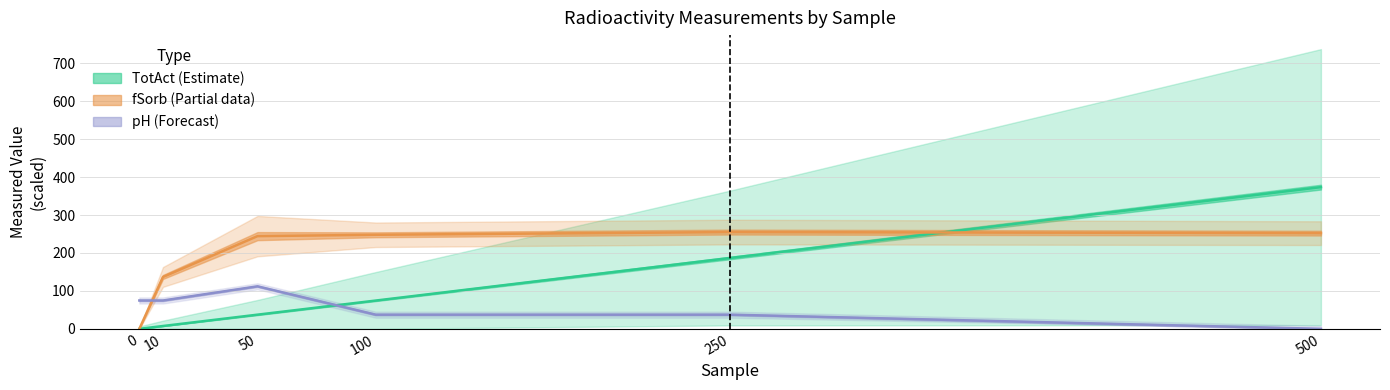

Reading left to right, transcribe all the data shown in this chart.

TotAct (centre): 0=0.0	10=7.5	50=37.4	100=74.5	250=186.8	500=373.6
fSorb (centre): 0=0.0	10=136.8	50=244.4	100=248.0	250=255.1	500=252.3
pH (centre): 0=74.7	10=74.7	50=112.1	100=37.4	250=37.4	500=0.0